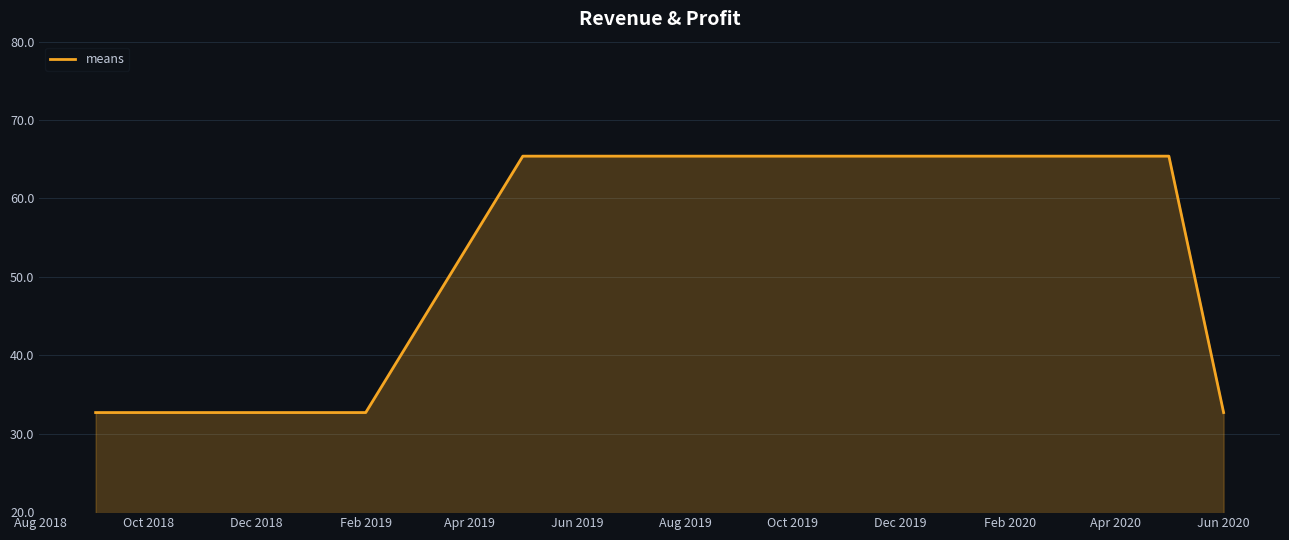

How many lines are shown in the chart?

1